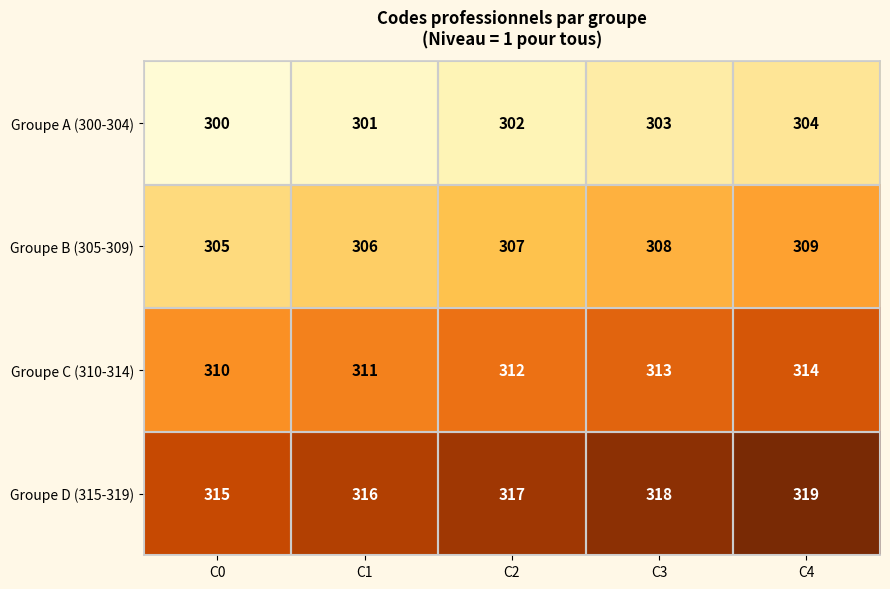

What is the spread (max minus min) of values at C2?

15